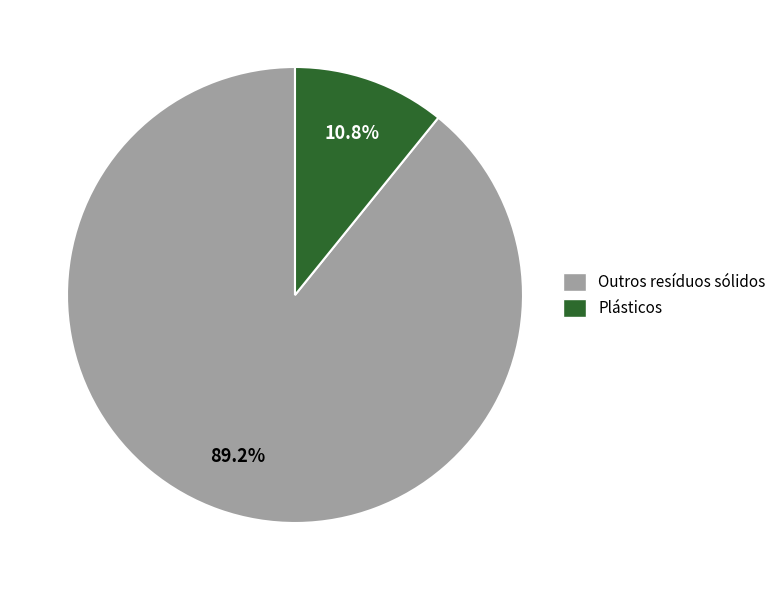

Is there any slice that represents more than half of the pie?

Yes